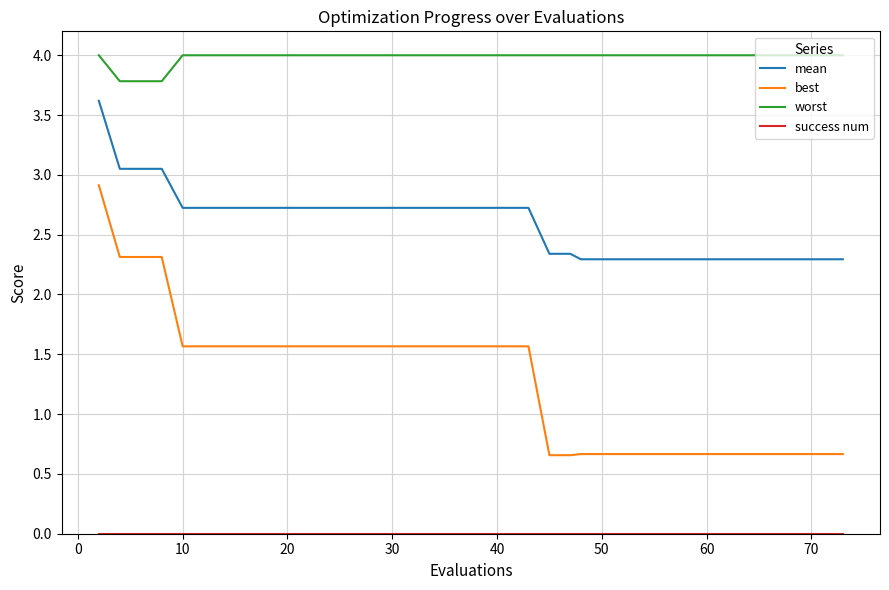

What is the highest value of the worst series?

4.0